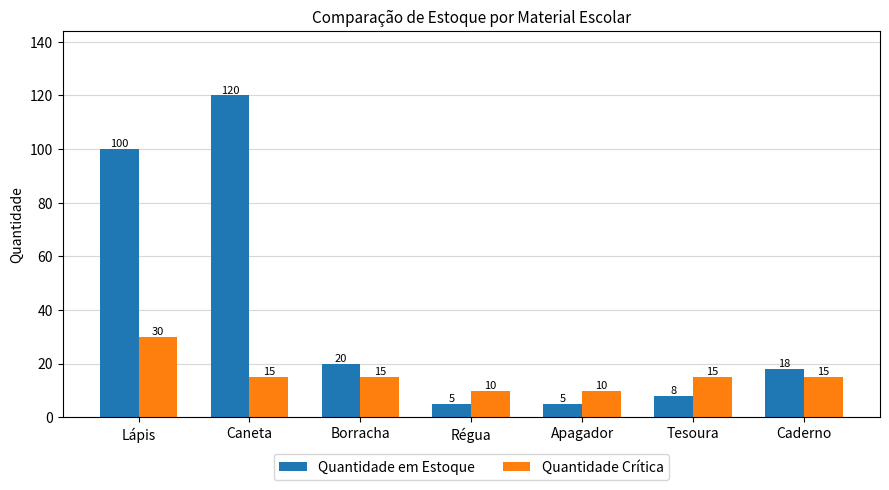

What is the label of the 6th bar from the left?

Tesoura